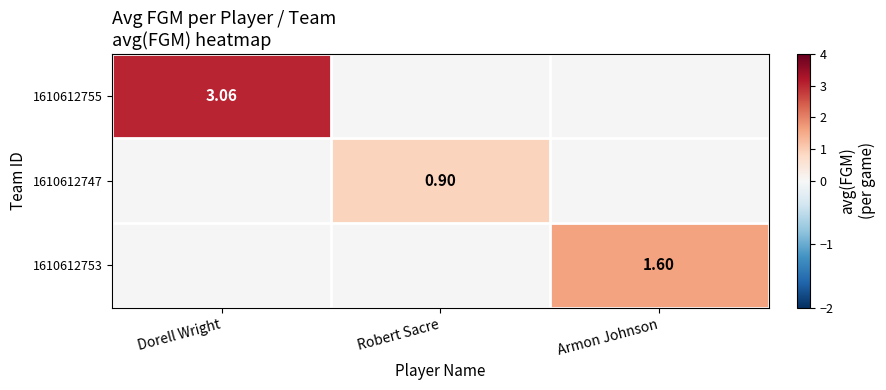

What is the greatest value displayed?

3.1